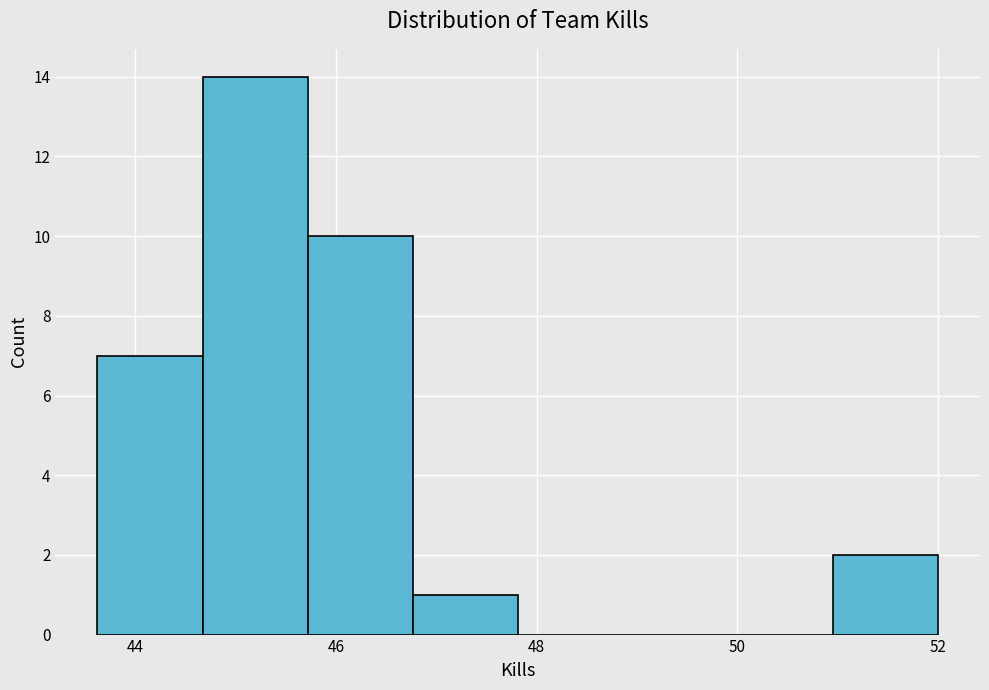

Reading left to right, transcribe this chart: for each bar, give the range it covers on the x-axis and its height. Neither the bar edges nor the heights are printed on the chart, so give them approximately, as read against the axes.

43.6 to 44.6: 7
44.6 to 45.8: 14
45.8 to 46.8: 10
46.8 to 47.8: 1
47.8 to 48.8: 0
48.8 to 50.0: 0
50.0 to 51.0: 0
51.0 to 52.0: 2